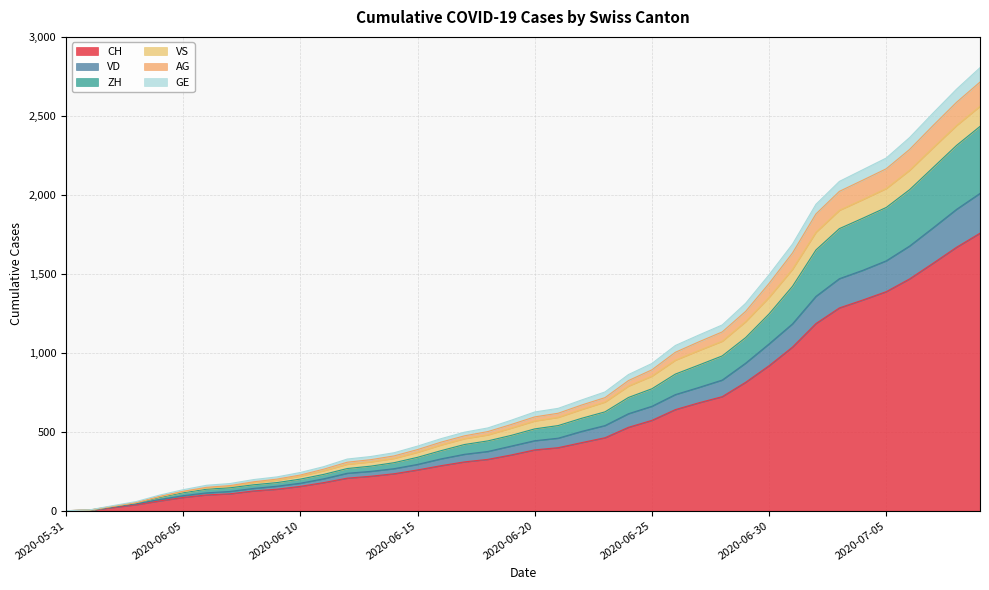

Does the chart display data point markers on the line(s)?

No